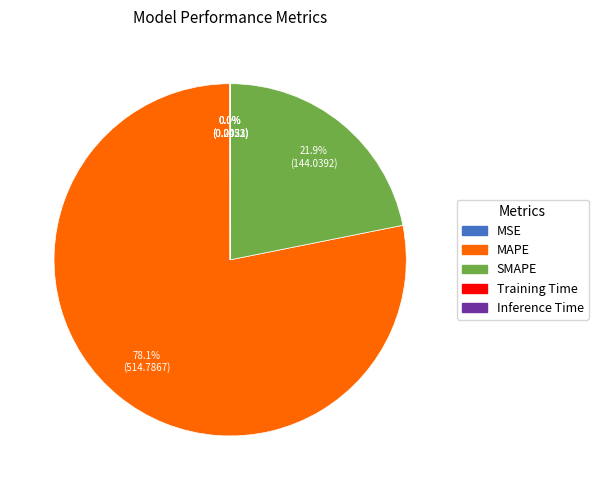

What is the largest slice in the pie chart?

MAPE